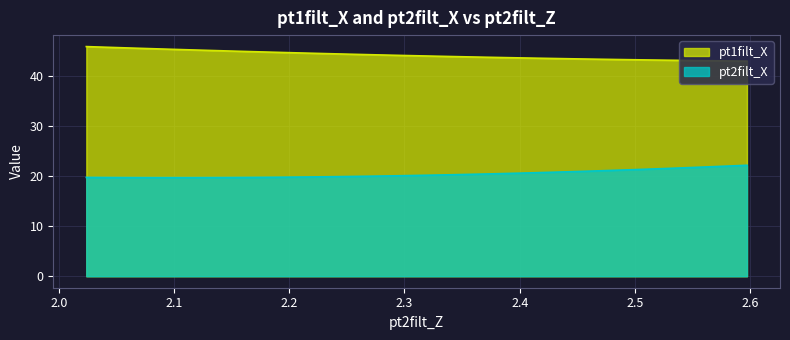

True or false: pt2filt_X and pt1filt_X cross at least once.

False